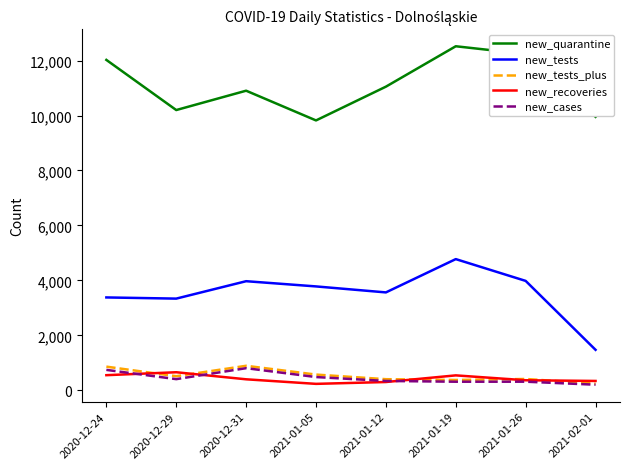

Does the chart have visible grid lines?

No